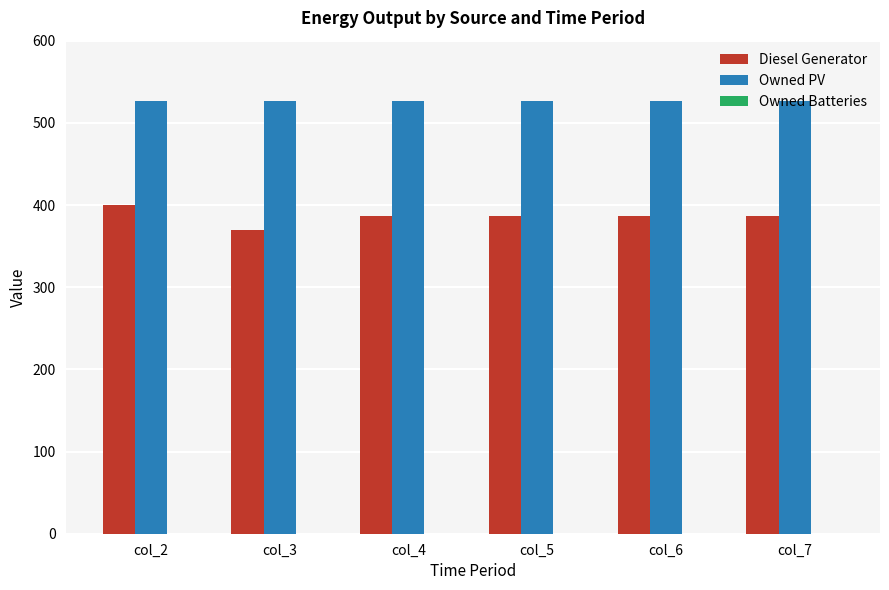

What is the approximate value of Owned PV at col_4?

526.0